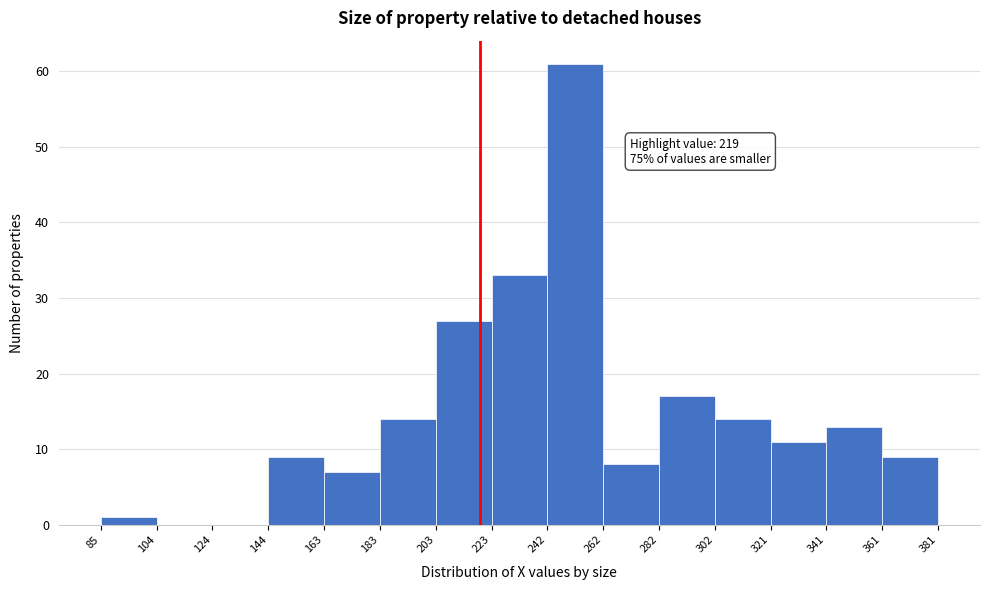

Over which range of the x-axis is the bar tallest?

242 to 262